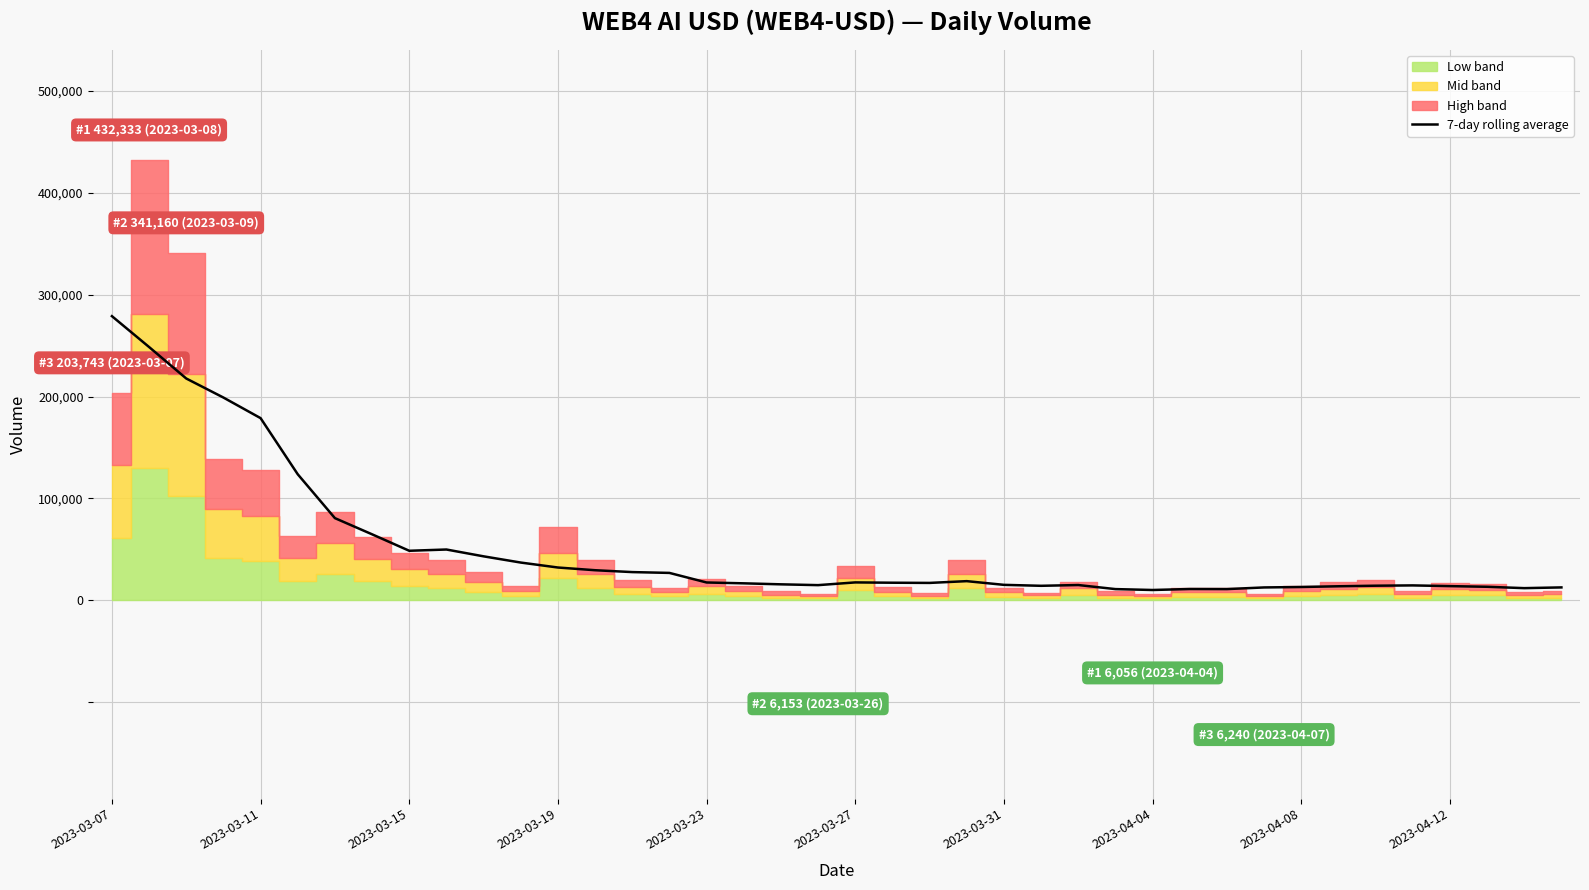

Which category has the highest value in the 7-day rolling average series?

2023-03-07